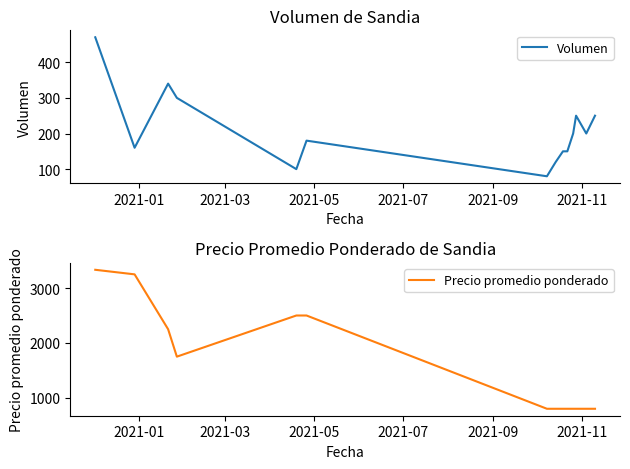

What is the minimum value for Volumen?

80